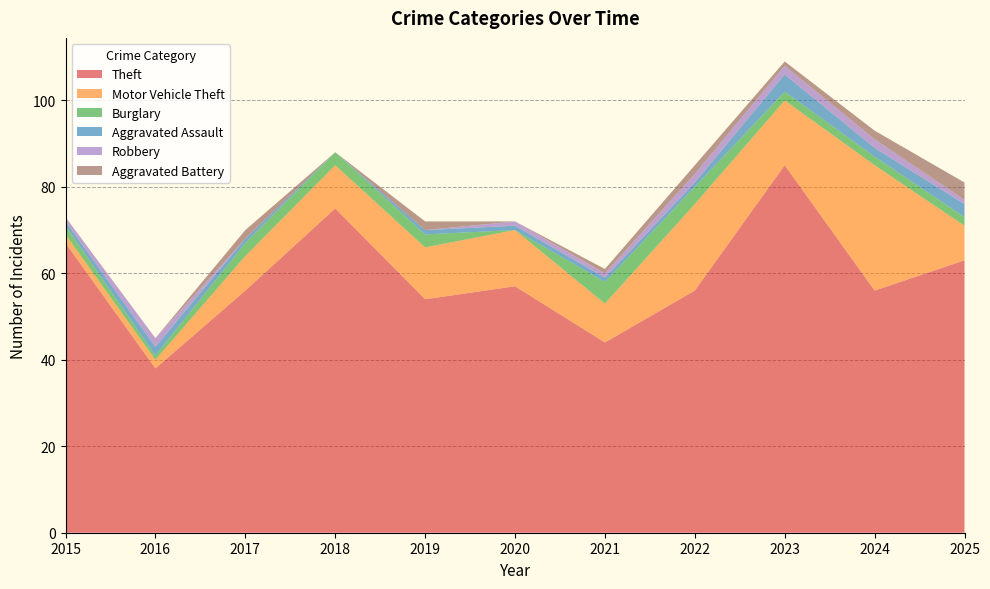

Reading left to right, transcribe all the data shown in this chart.

Theft: 67	38	56	75	54	57	44	56	85	56	63
Motor Vehicle Theft: 2	2	8	10	12	13	9	20	15	29	8
Burglary: 2	1	3	3	3	0	5	4	2	2	2
Aggravated Assault: 1	2	1	0	1	1	1	1	4	2	3
Robbery: 1	2	0	0	0	1	1	2	2	2	1
Aggravated Battery: 0	0	2	0	2	0	1	2	1	2	4